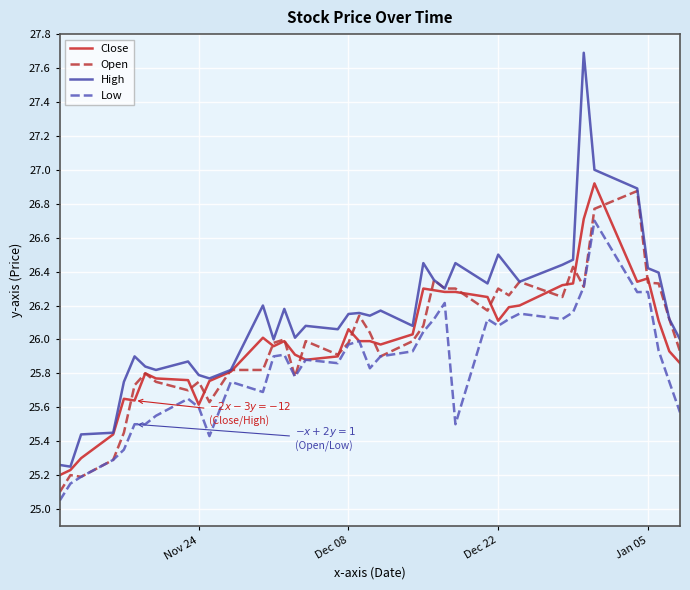

List the series in order of their peak value, highest first.

High, Close, Open, Low